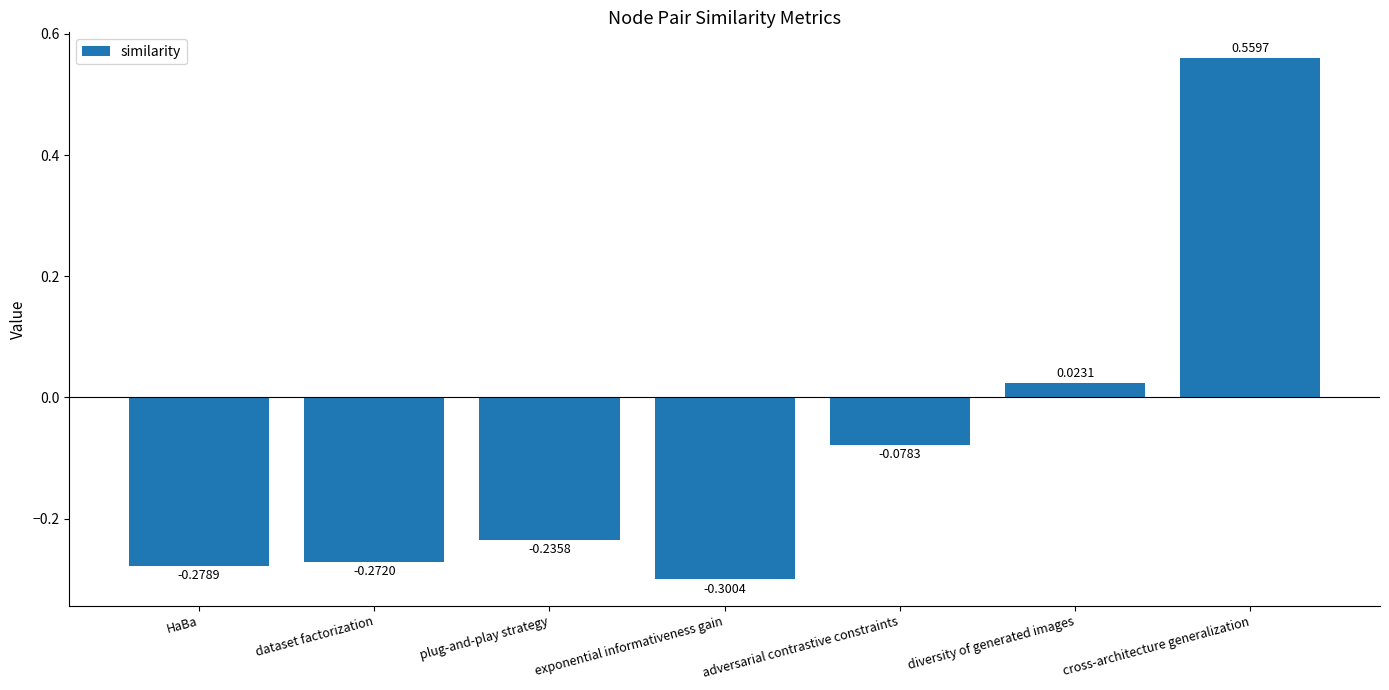

How many values exceed 0?

2